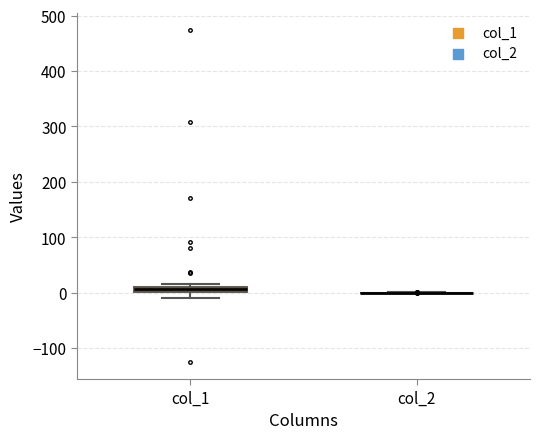

Where is the lower edge of the box for col_1 on the y-axis? The values are not printed on the chart, so give them approximately, as read against the axis.

0